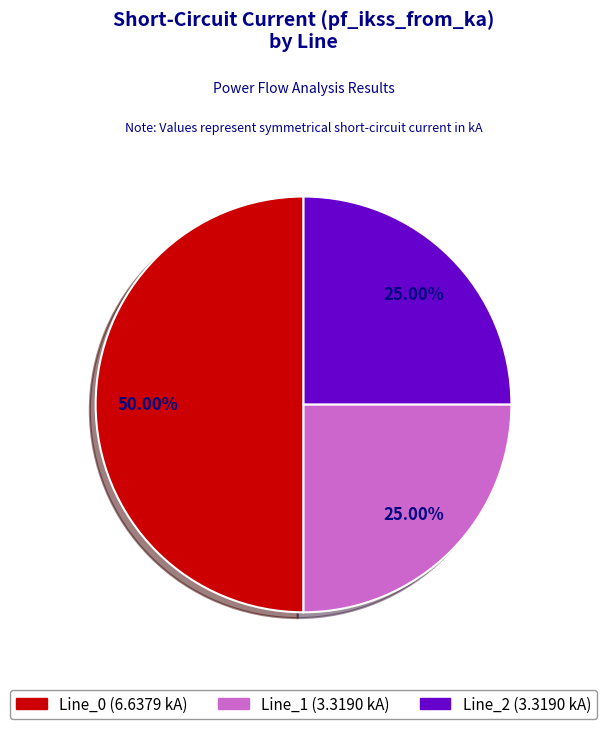

How many slices are in this pie chart?

3